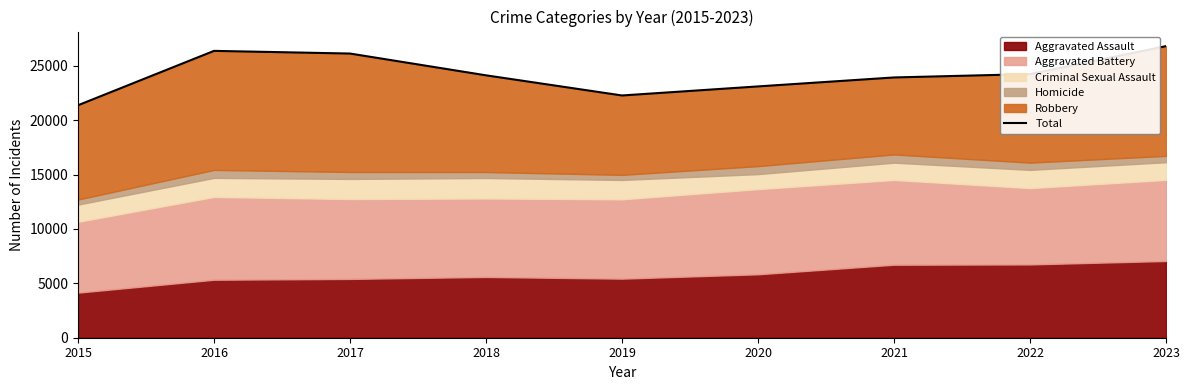

List the labels in order of value, largest first.

2023, 2016, 2017, 2022, 2018, 2021, 2020, 2019, 2015